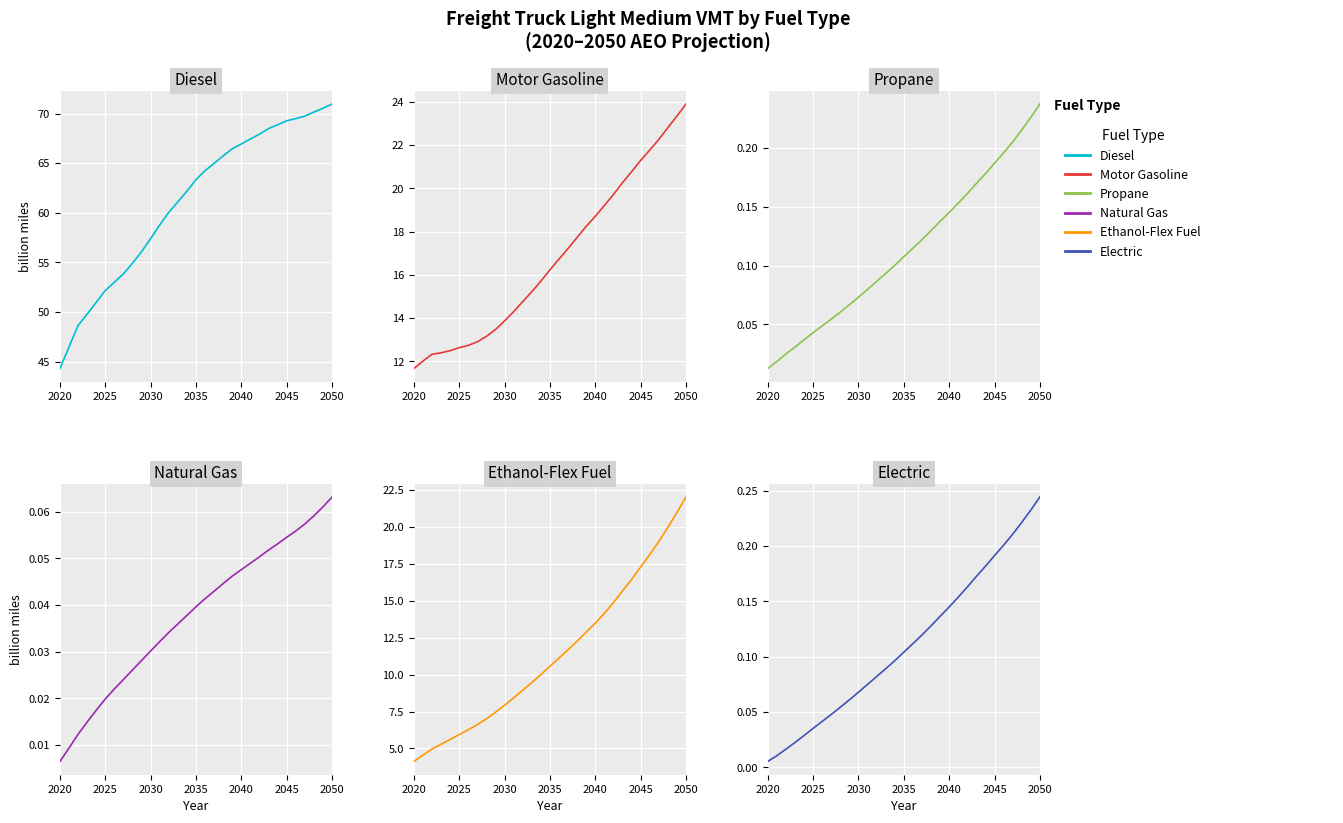

What is the maximum value shown in the chart?

71.0